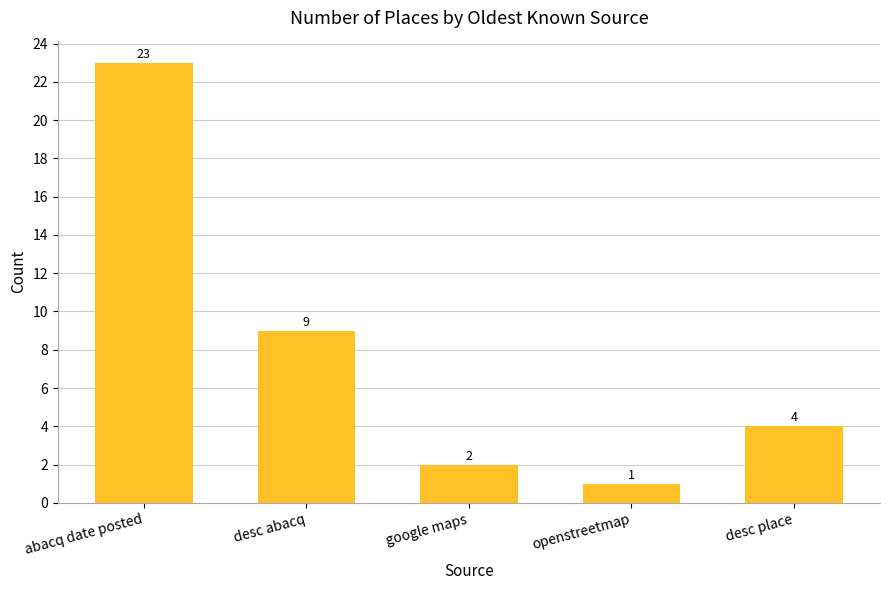

Which label corresponds to the largest value in the chart?

abacq date posted